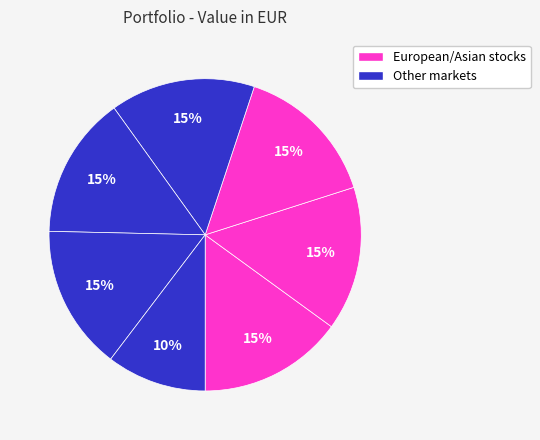

How many segments does this pie chart have?

7